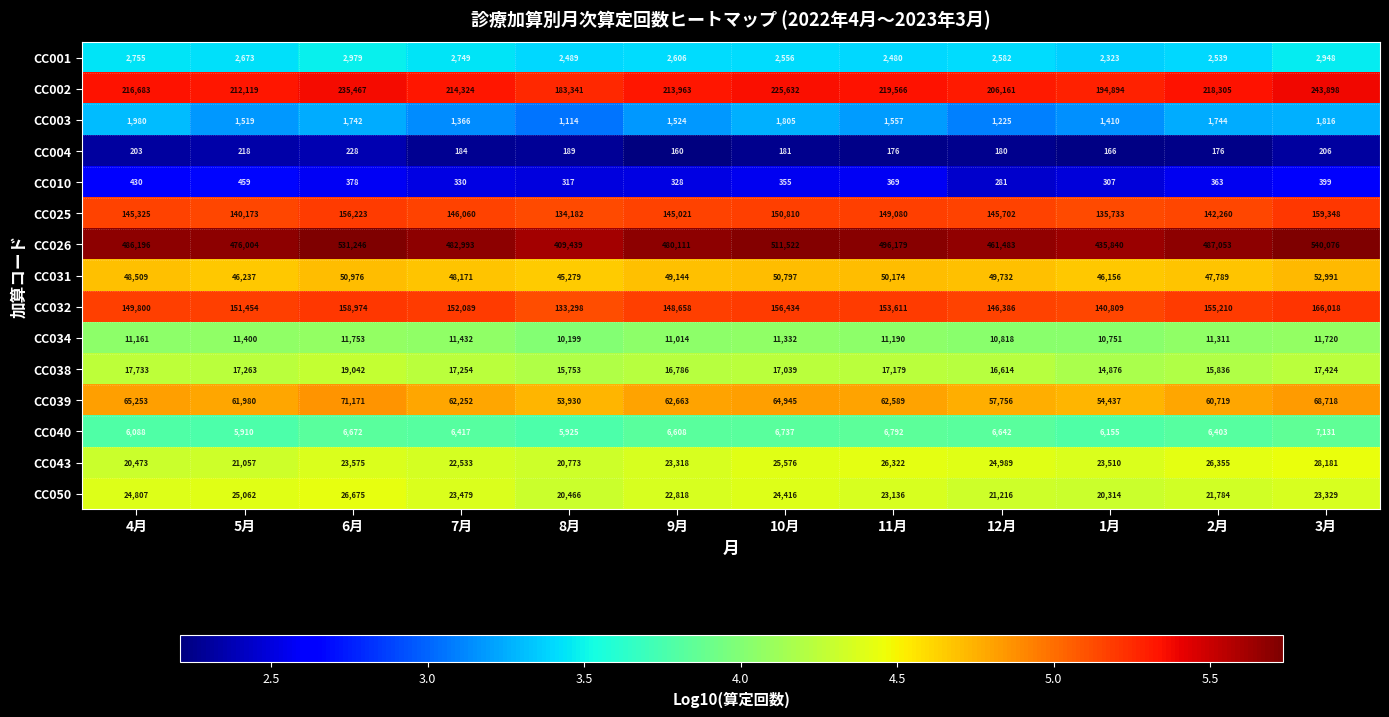

What is the difference between the maximum and second lowest values in the CC039 series?

16734